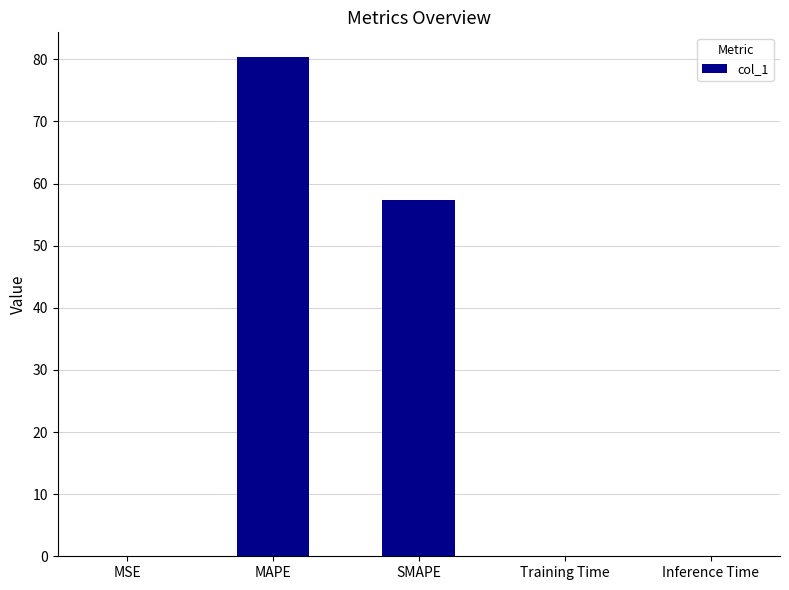

The chart shows a value of 0.0 at Inference Time. True or false?

True